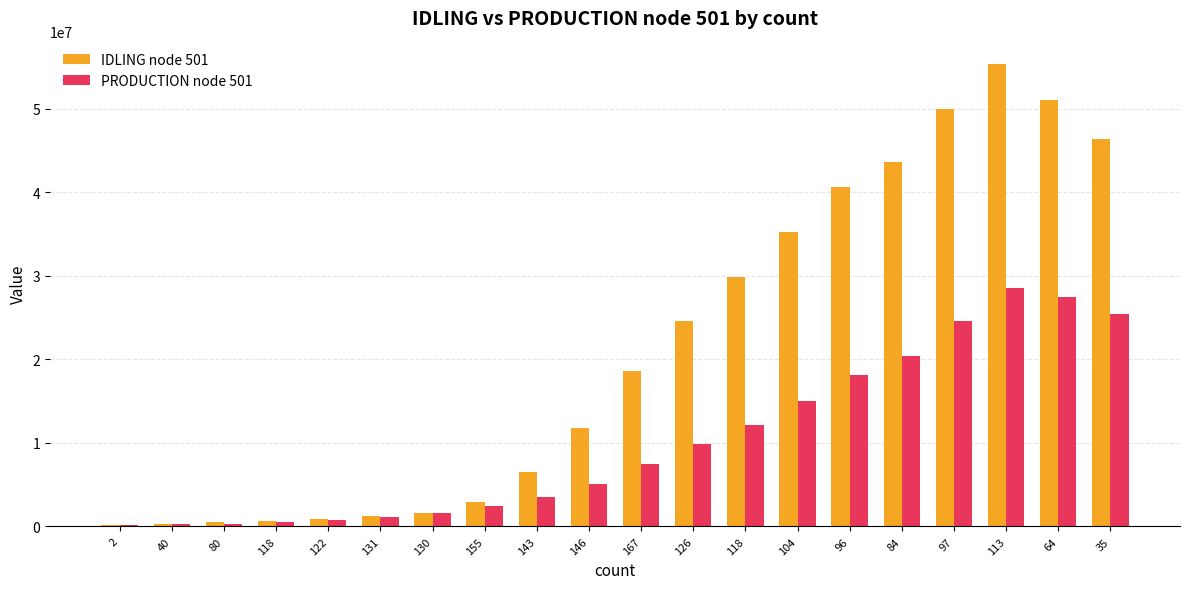

Are the bars horizontal?

No